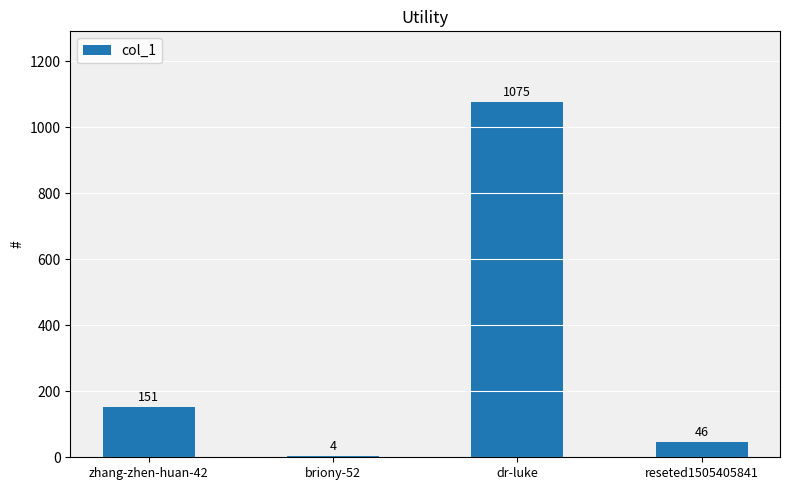

What is the value of the 3rd bar from the left?

1075